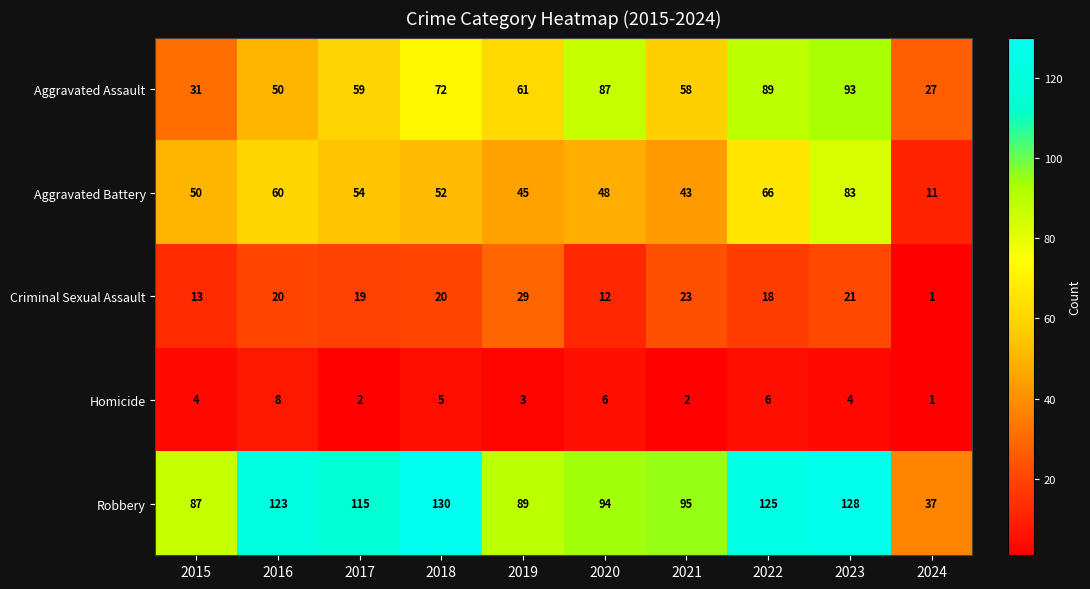

The Criminal Sexual Assault series shows 21 at 2023. True or false?

True